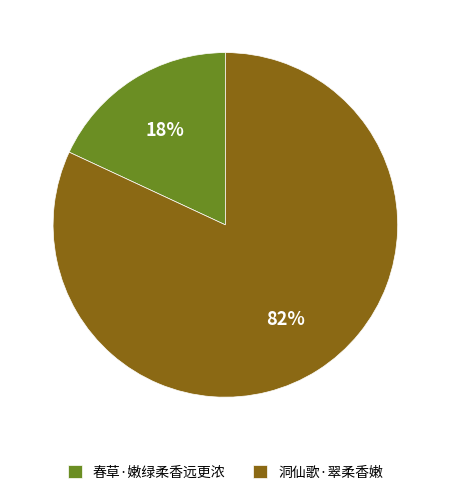

To the nearest percent, what is the difference between the 洞仙歌·翠柔香嫩 and 春草·嫩绿柔香远更浓 slice percentages?

64%